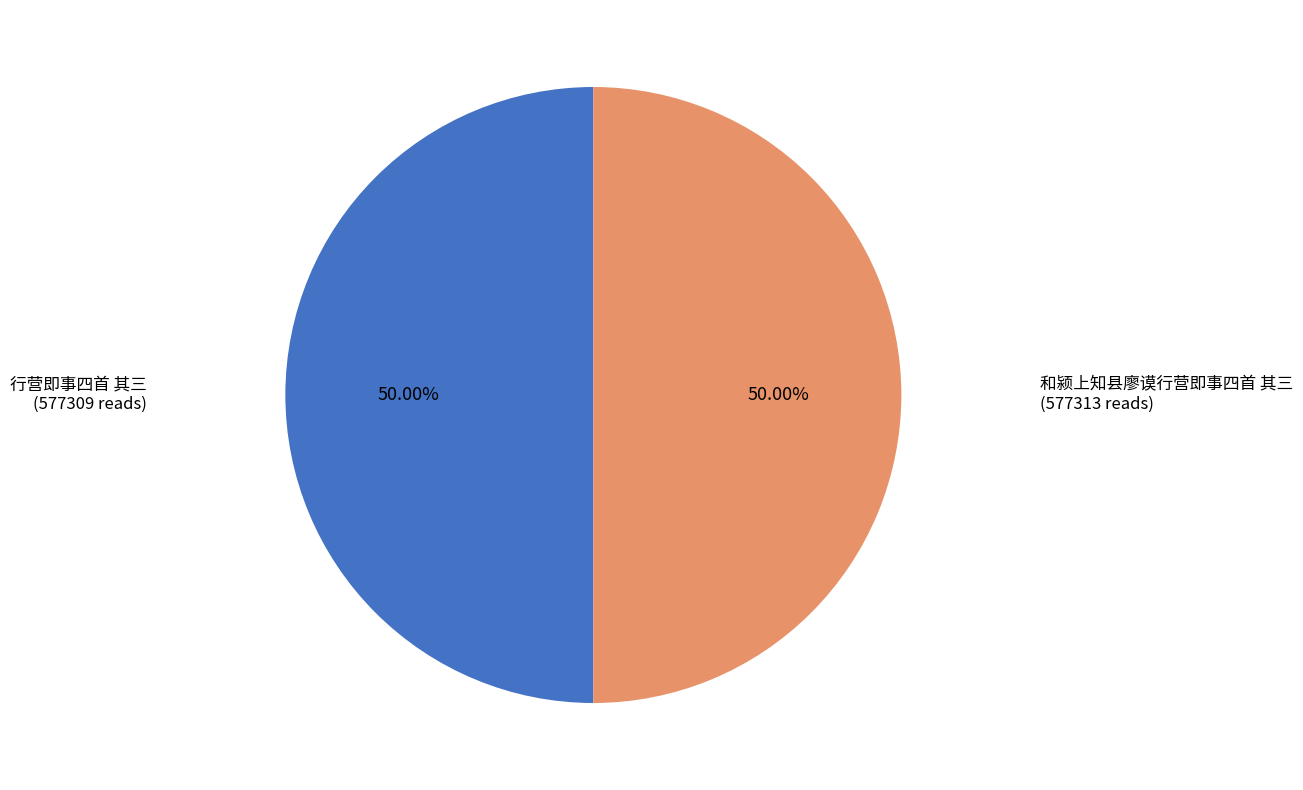

Count the number of slices in the pie.

2